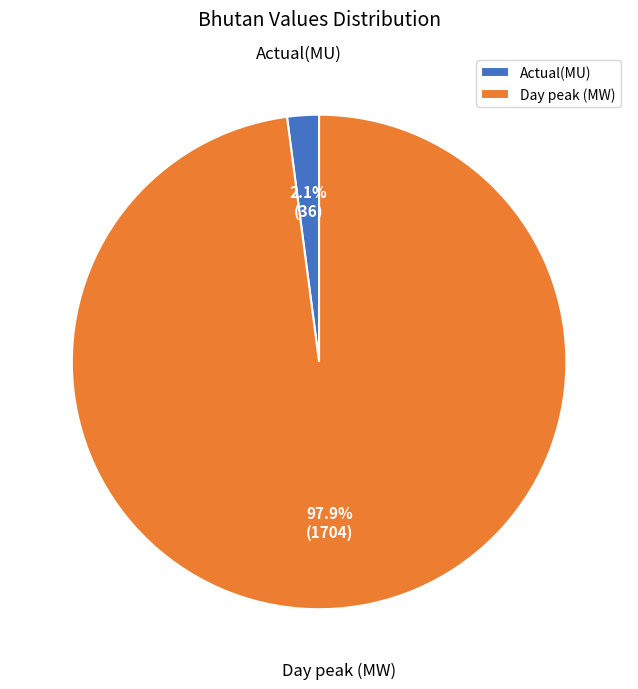

To the nearest percent, what is the average slice percentage?

50%